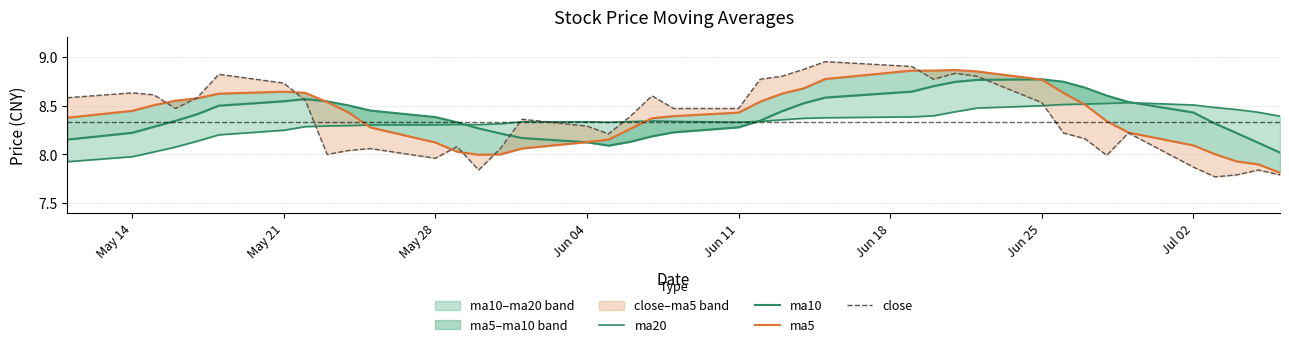

What value does the close series have at May 28?

8.0